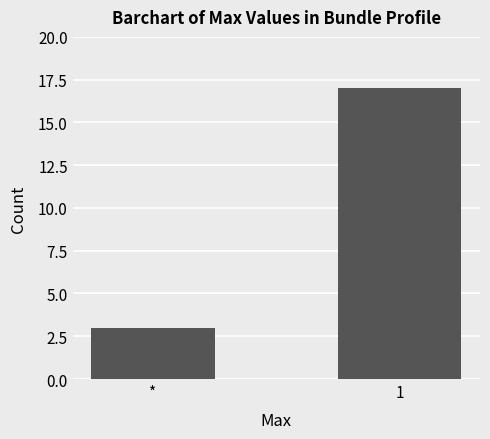

What is the minimum value shown in the chart?

3